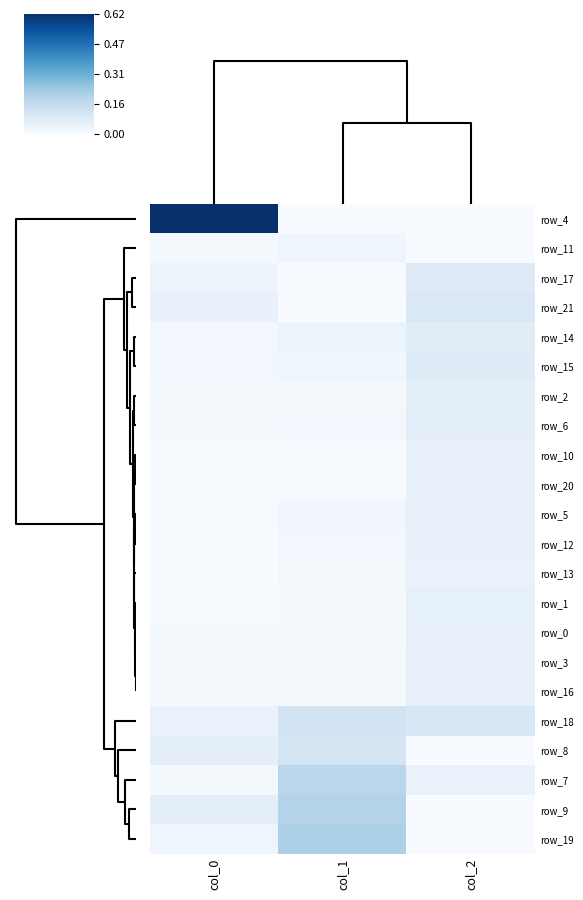

What is the difference between the highest and lowest values at col_2?

0.1